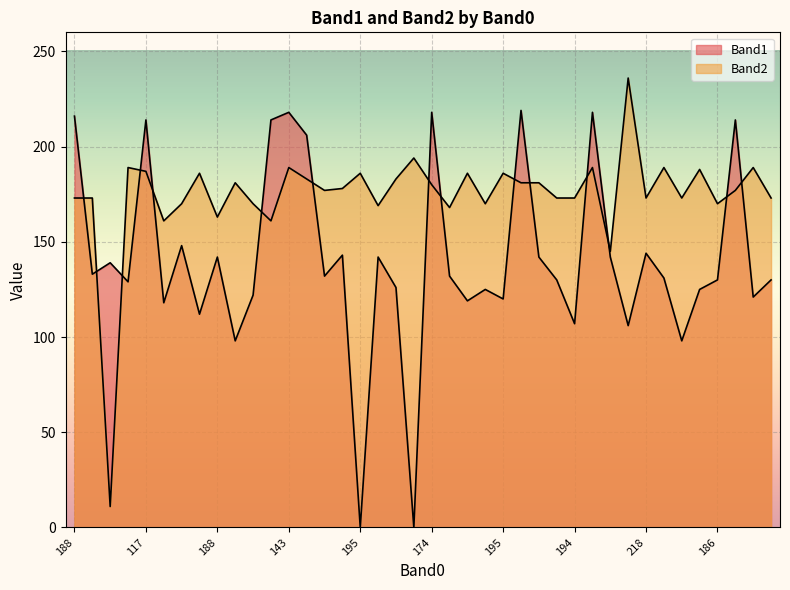

Between 14 and 26, which series saw the biggest shift?

Band1_line